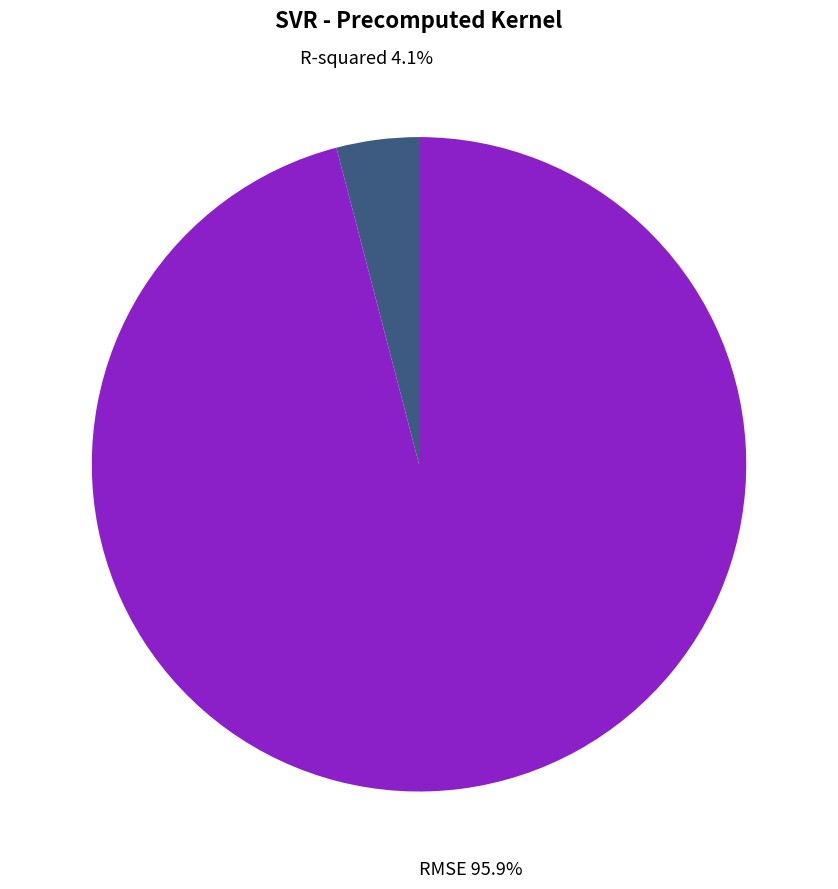

To the nearest percent, what is the average slice percentage?

50%